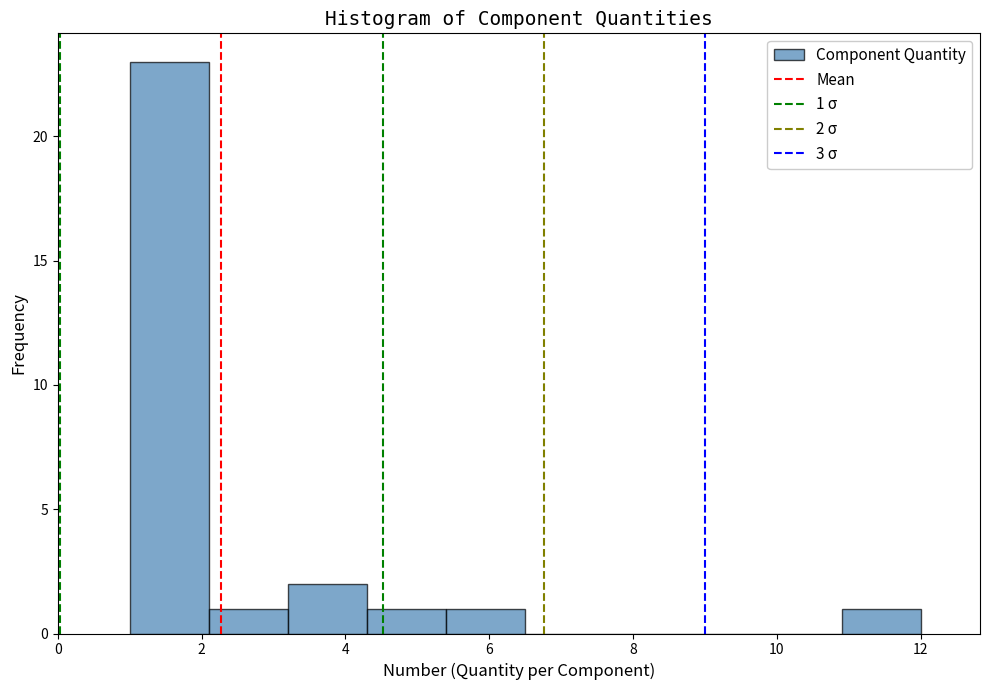

Which range on the x-axis has the tallest bar?

1.0 to 2.1